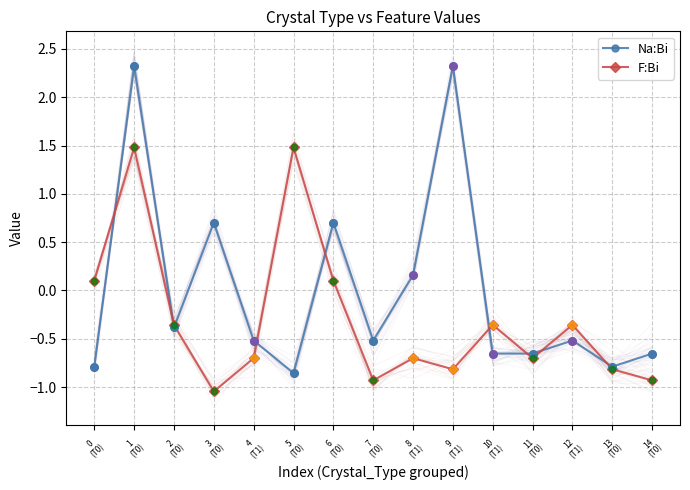

Which series contains the lowest Y value?

F:Bi